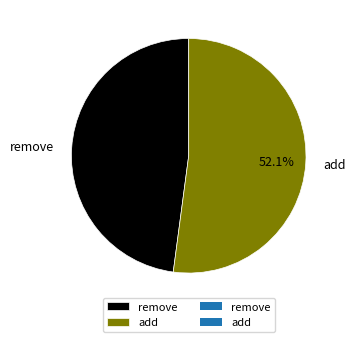

What is the total percentage of remove and add?

100.0%